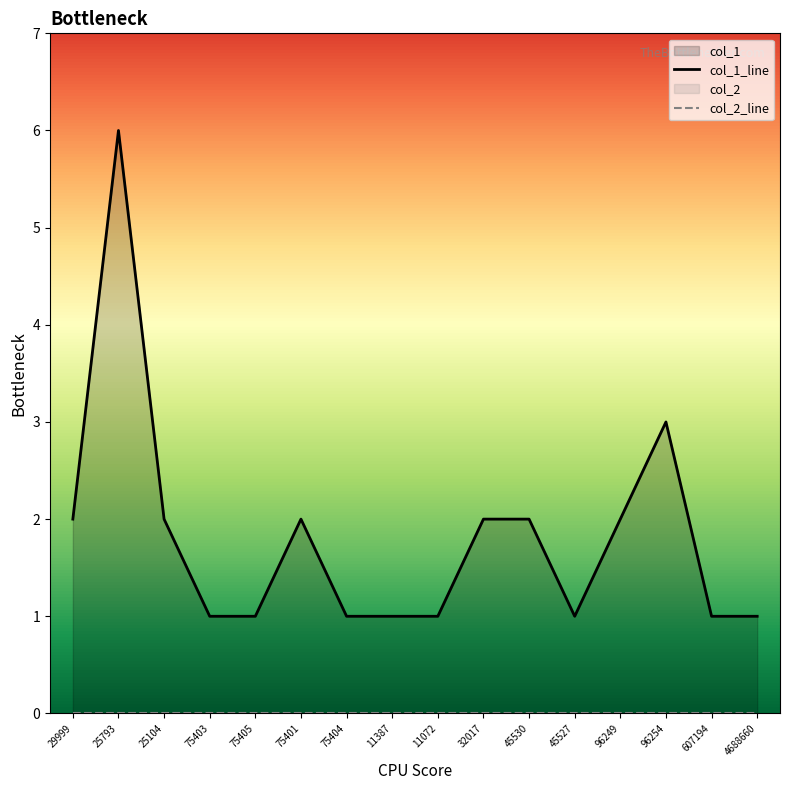

Reading left to right, list all the values displayed in this chart.

col_1_line: 2	6	2	1	1	2	1	1	1	2	2	1	2	3	1	1
col_2_line: 0	0	0	0	0	0	0	0	0	0	0	0	0	0	0	0